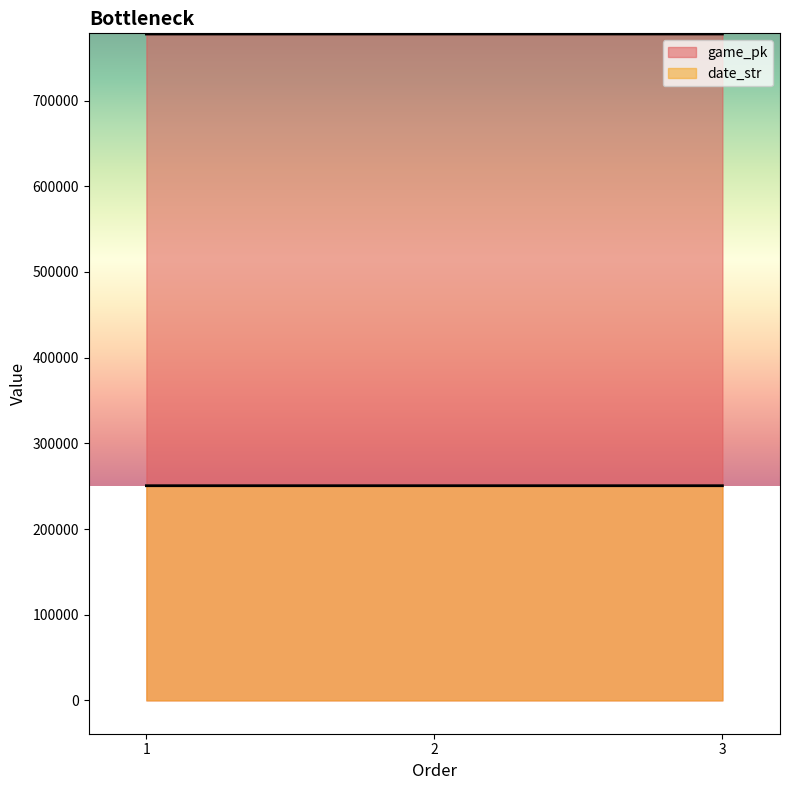

Between 1 and 2, which is larger?

2